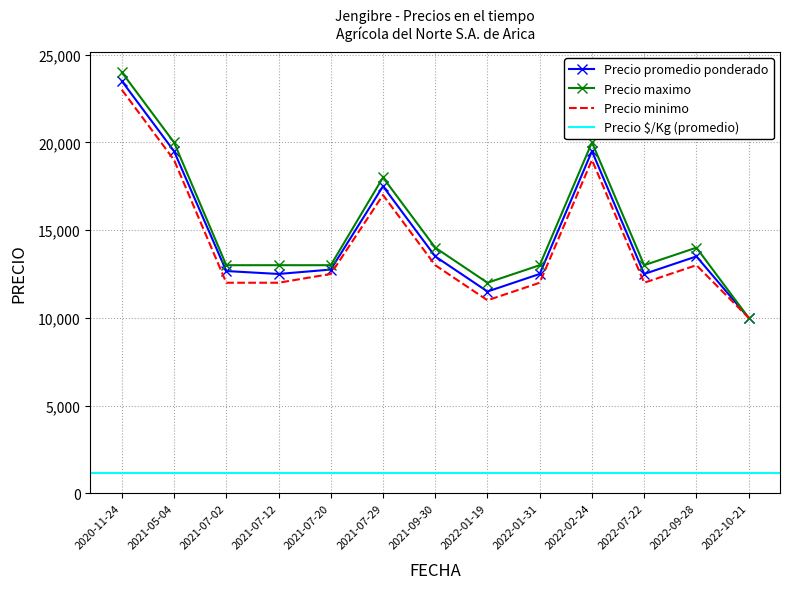

What is the label of the 7th point from the left?

2021-09-30